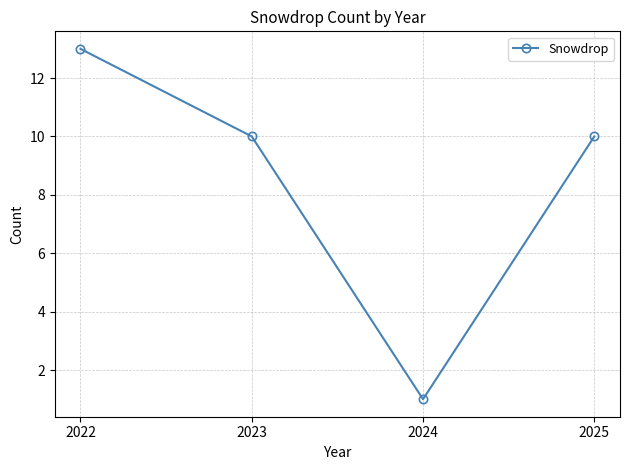

What is the value of the 2nd point from the left?

10